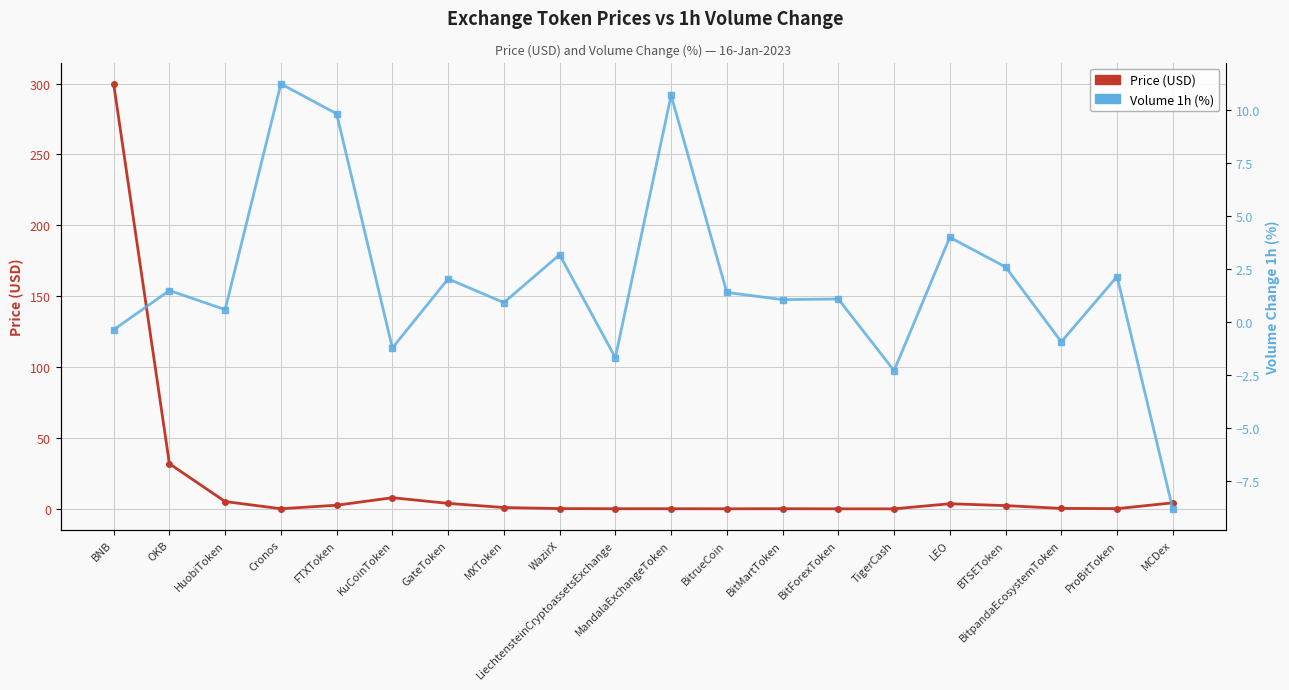

True or false: Volume 1h (%) has a value of 2.0 at BitrueCoin.

False